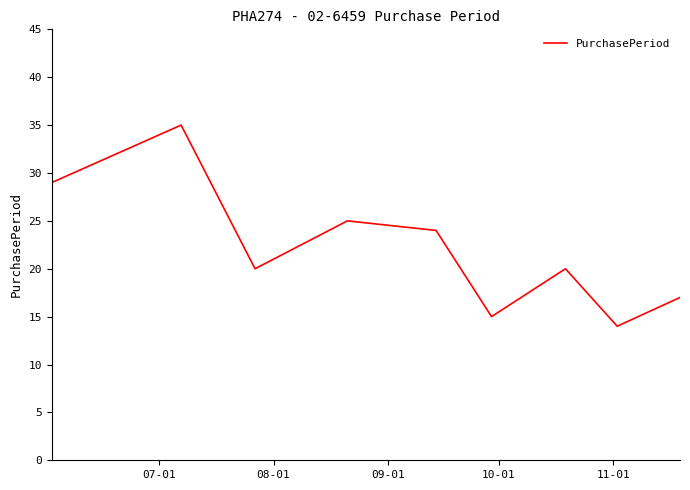

Is this an area chart (filled region under the line)?

No